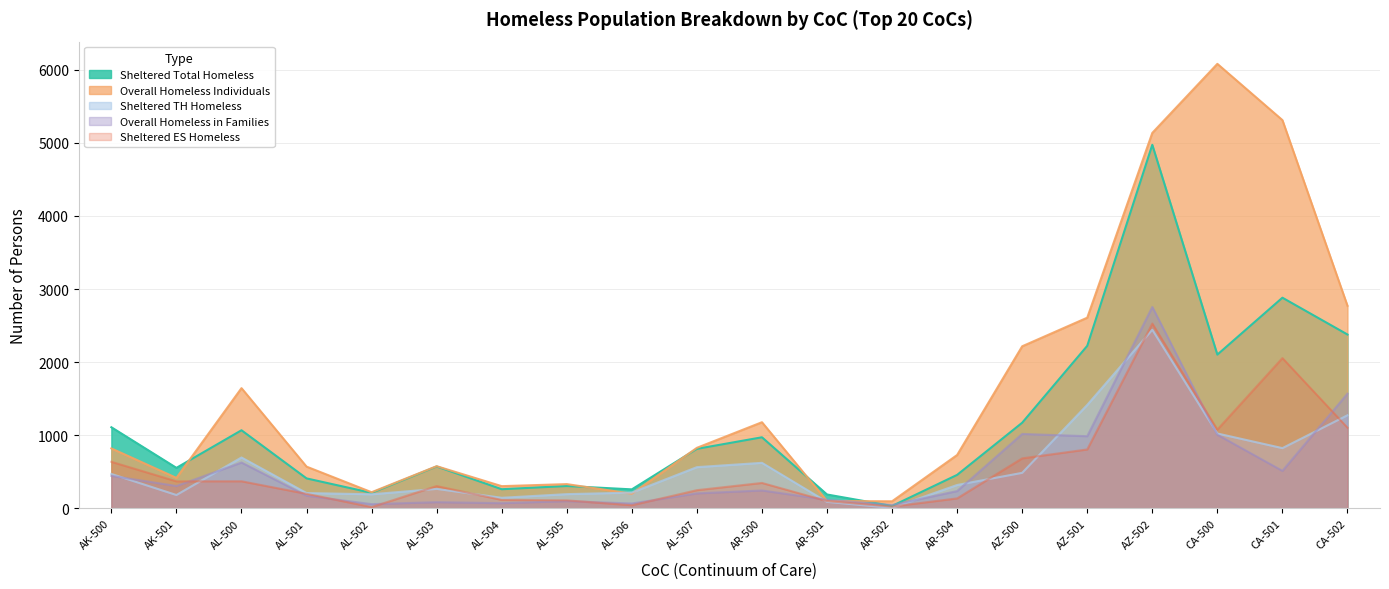

How many values in the Sheltered_Total_Homeless series exceed 815?

9